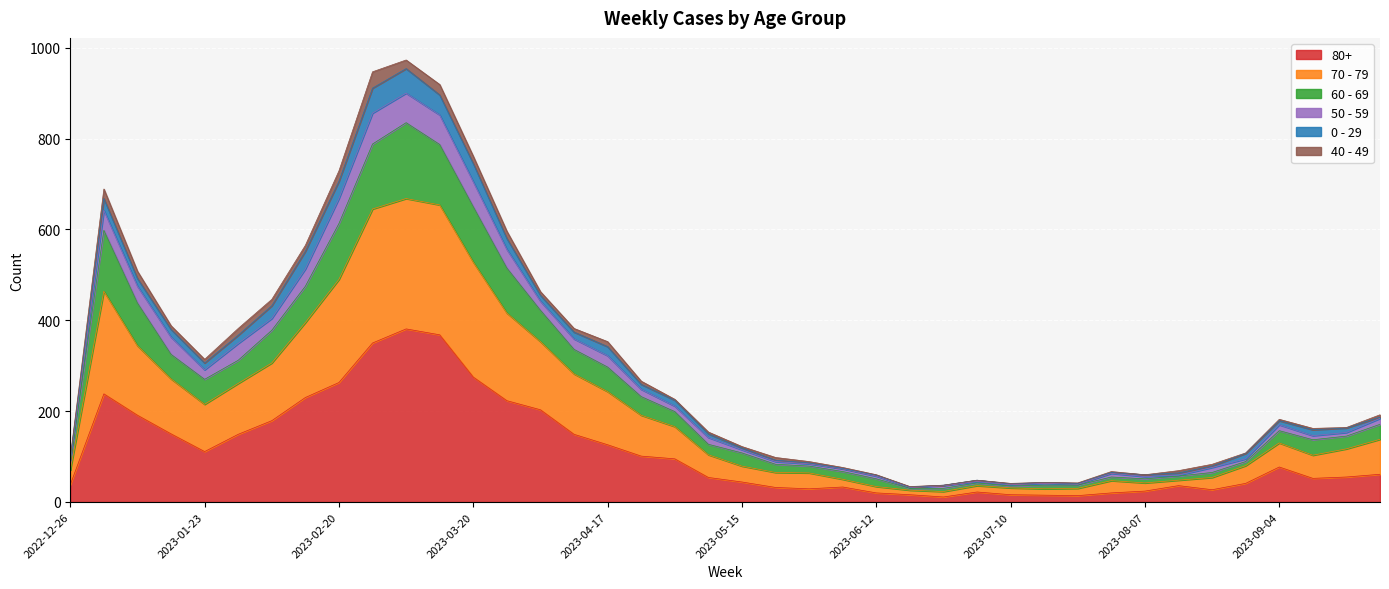

Which category has the highest value in the 60 - 69 series?

2023-03-06